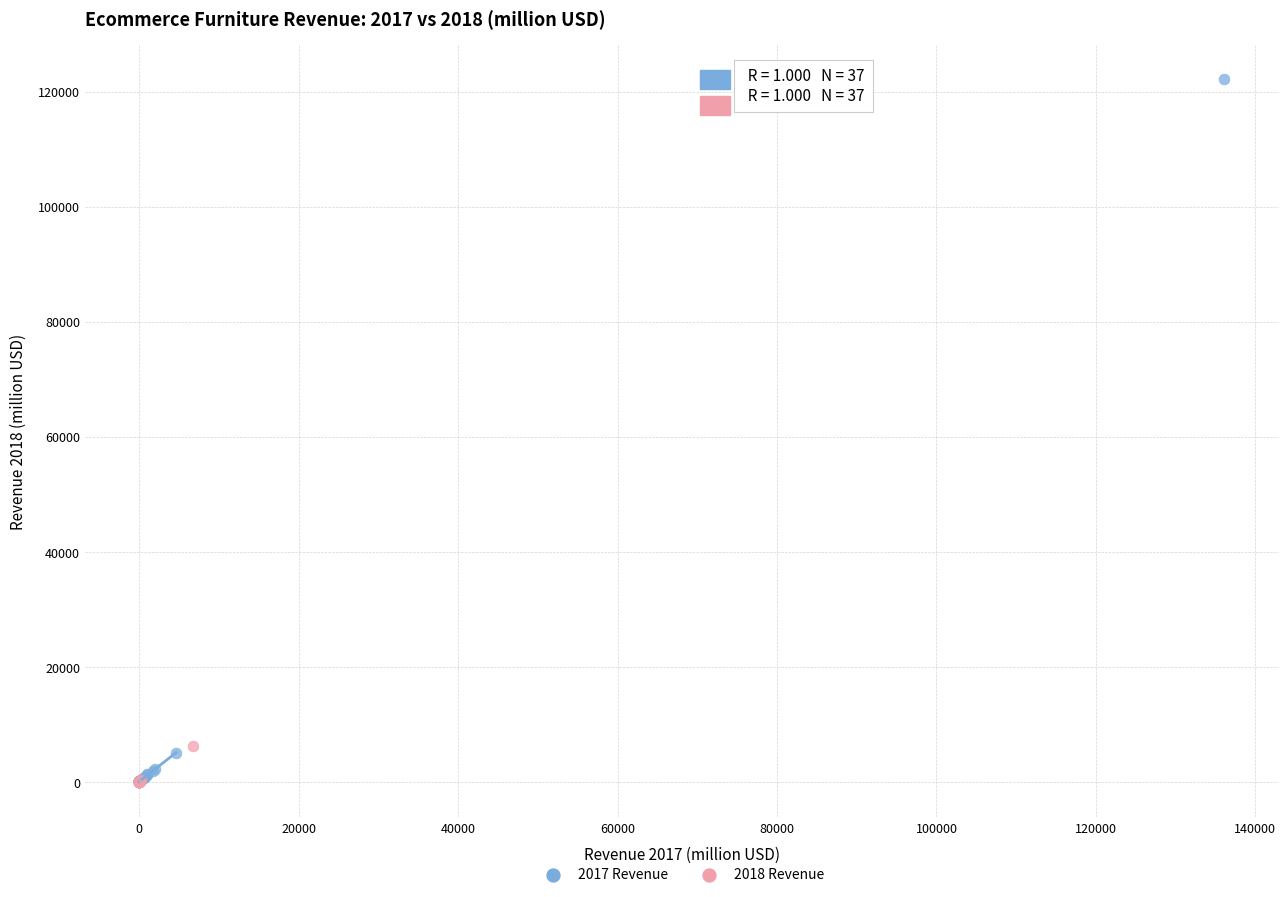

Which series has the widest spread of Y values?

2017 Revenue